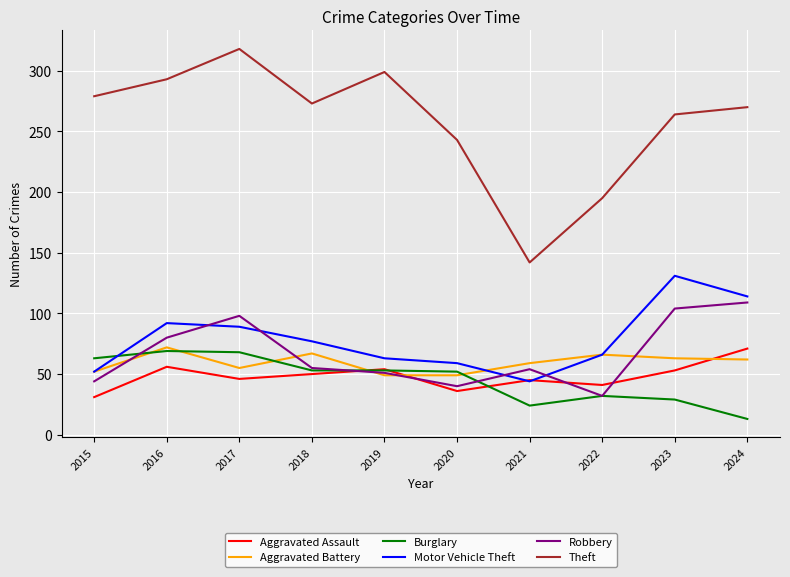

Where does the Burglary series first go above 53?

2015